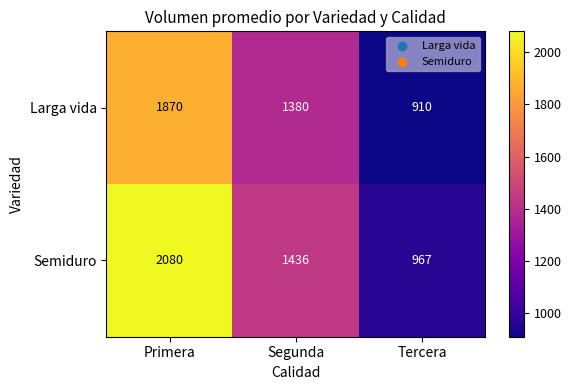

What is the difference between the maximum and minimum values in the Semiduro series?

1113